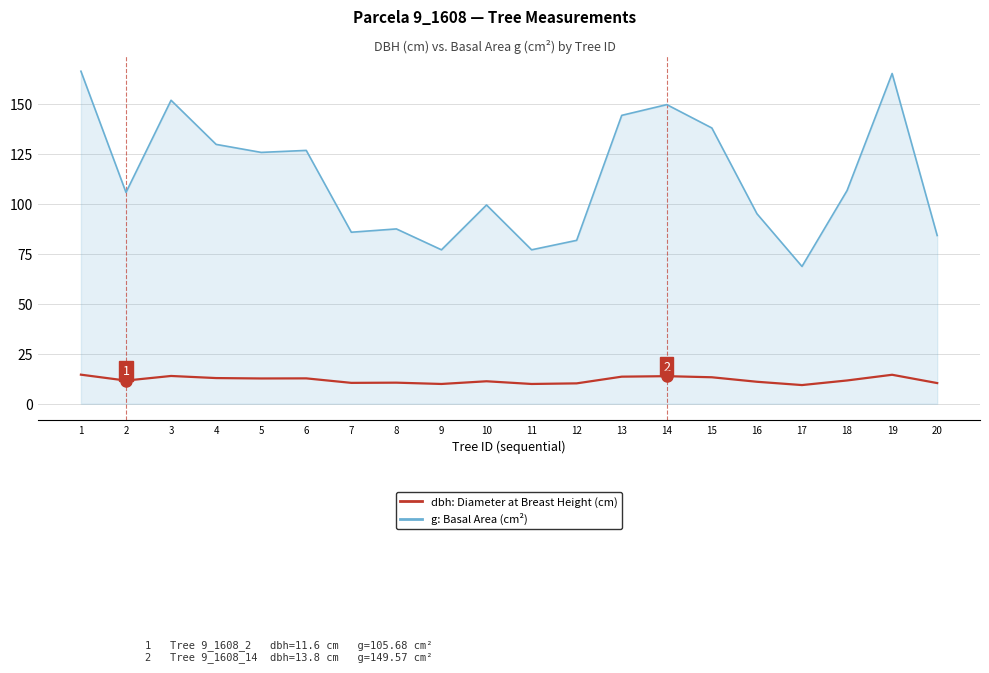

True or false: g: Basal Area (cm²) has a value of 165.1 at 19.

True